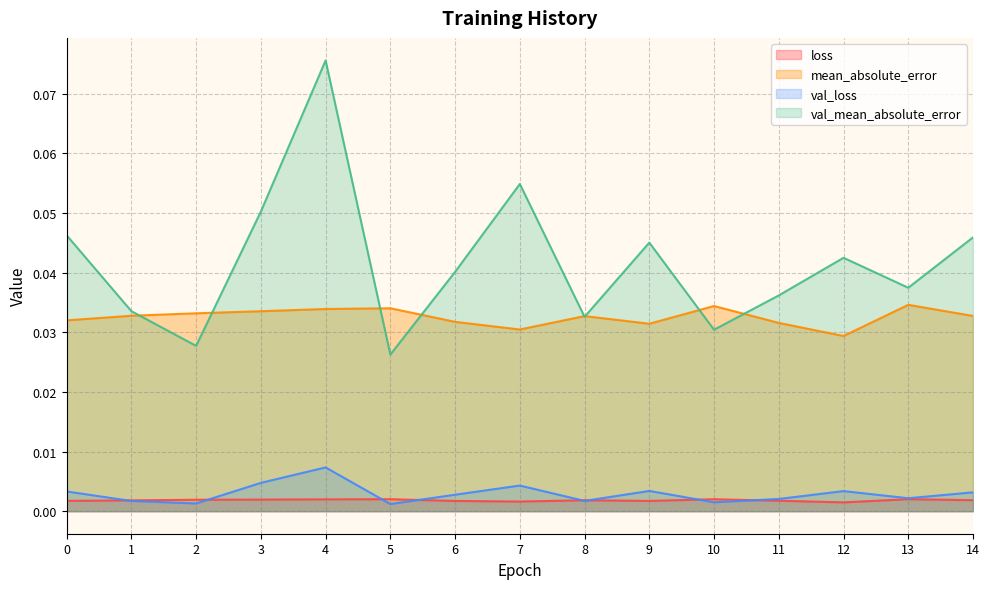

Count the number of data series in this chart.

4